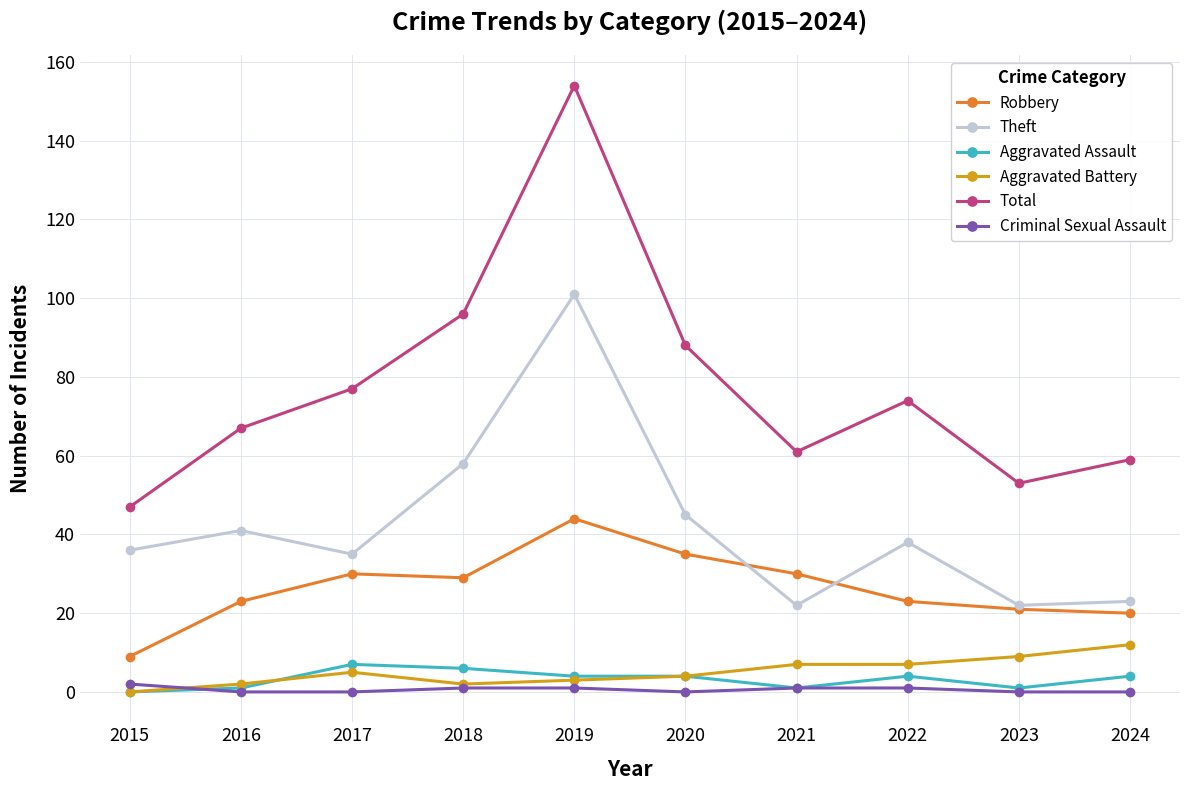

What is the spread (max minus min) of values at 2024?

59